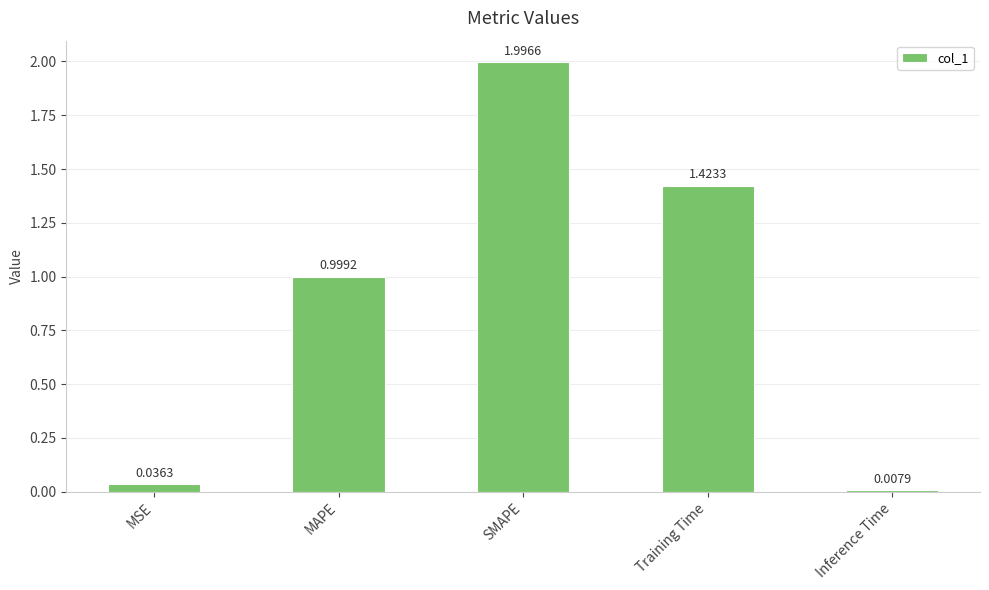

The chart shows a value of 1.0 at MAPE. True or false?

True